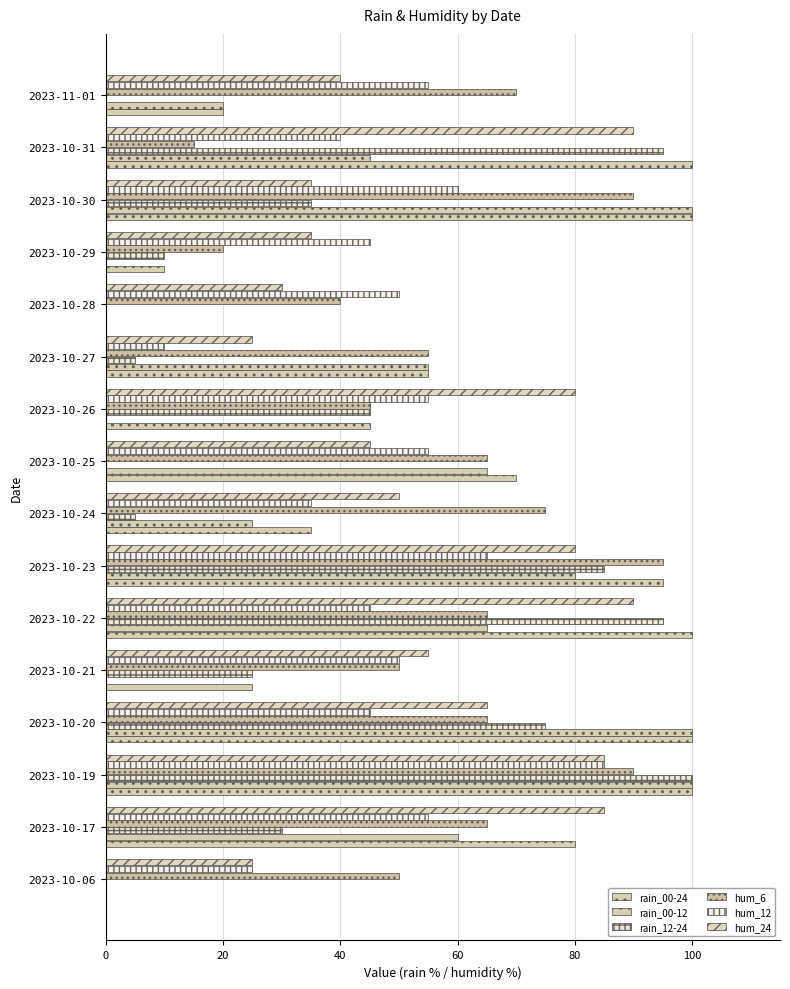

How many distinct data groups are displayed?

6